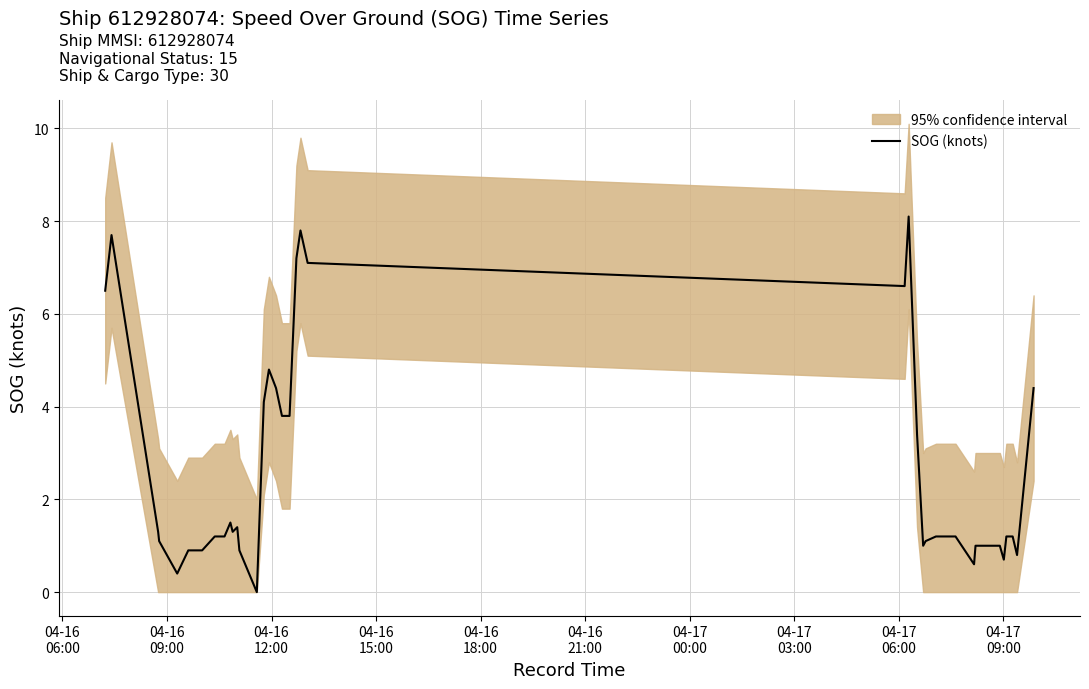

What is the highest value of the SOG (knots) series?

8.1